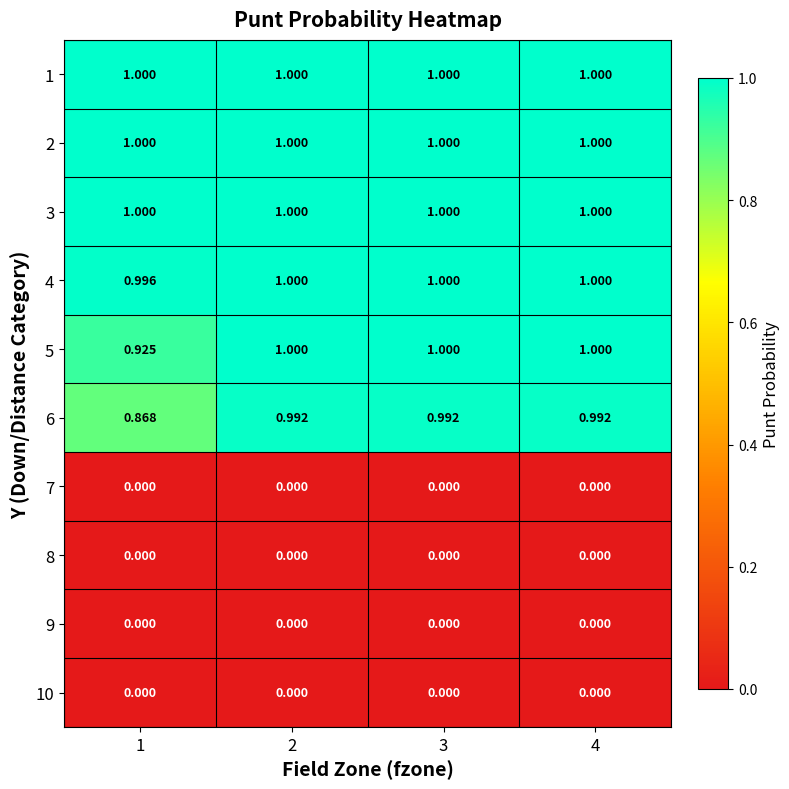

Is the value of 6 at 4 greater than the value of 10 at 3?

Yes